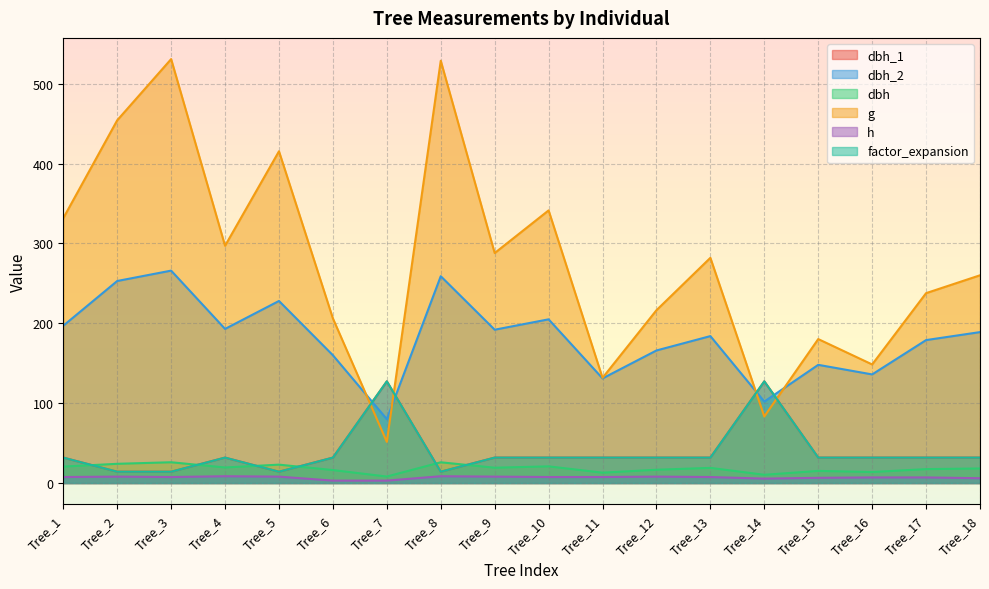

Rank the categories by dbh_1 value from highest to lowest.

Tree_7, Tree_14, Tree_1, Tree_4, Tree_6, Tree_9, Tree_10, Tree_11, Tree_12, Tree_13, Tree_15, Tree_16, Tree_17, Tree_18, Tree_2, Tree_3, Tree_5, Tree_8